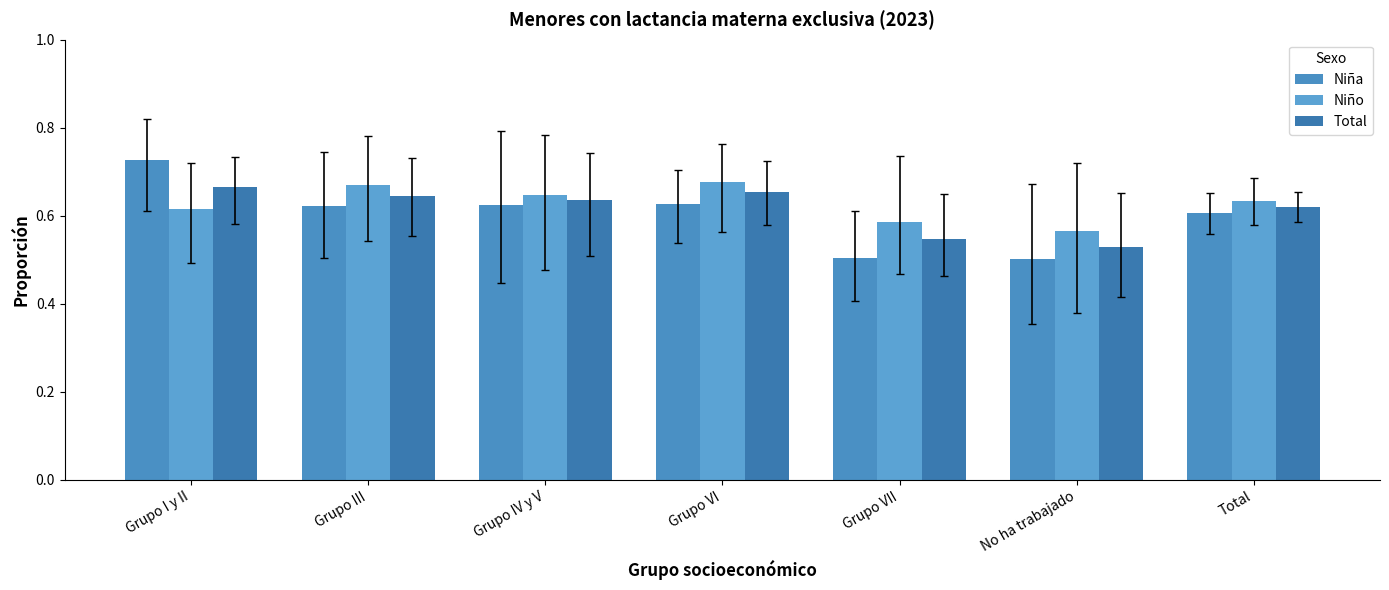

Which series changed the most between Grupo III and Grupo VII?

Niña